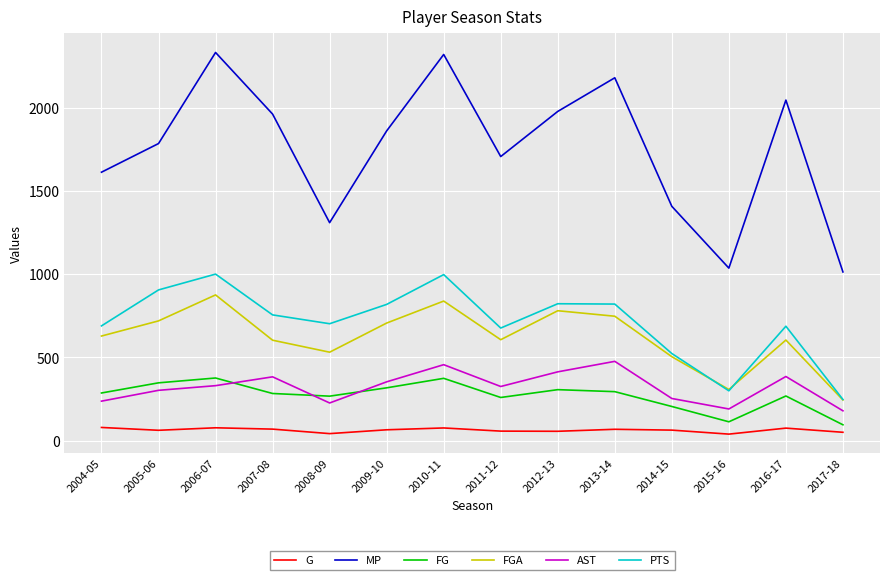

Which series has the widest spread of values?

MP